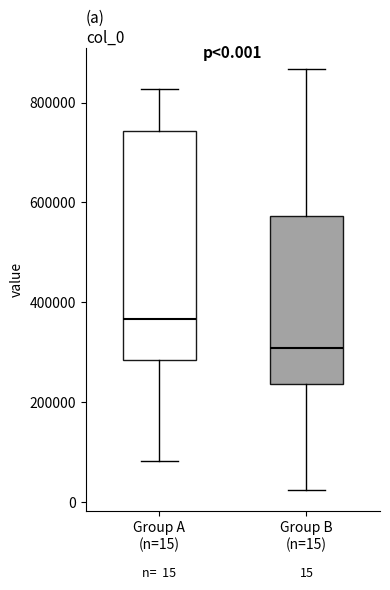

Which box's median line is the lowest?

Group B (n=15)